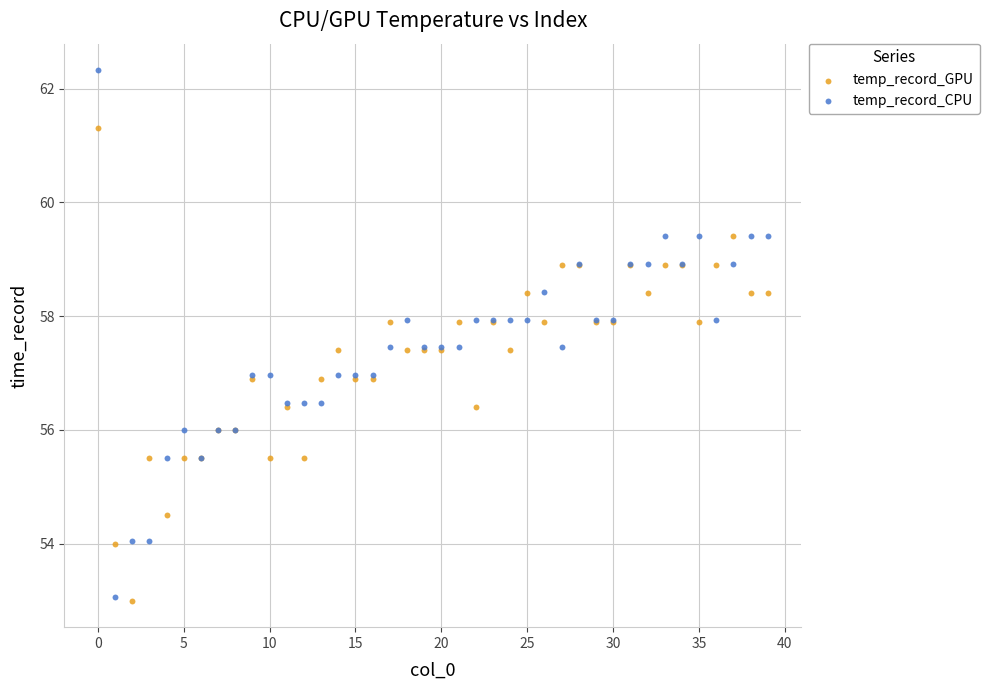

Which series has the largest Y range (max minus min)?

temp_record_CPU